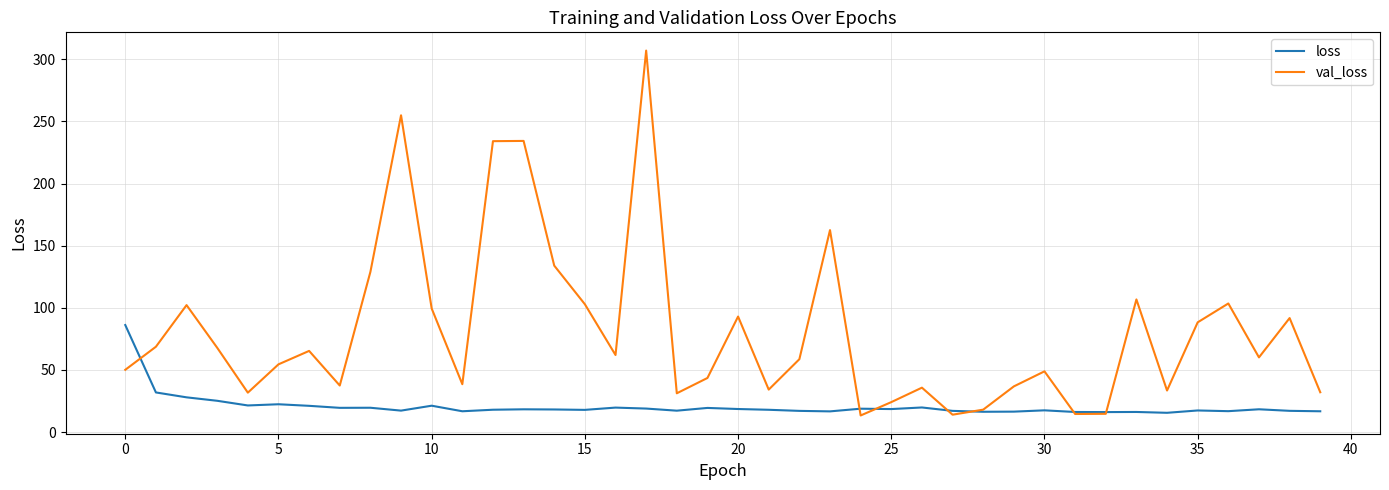

Rank the series by their maximum value, from highest to lowest.

val_loss, loss